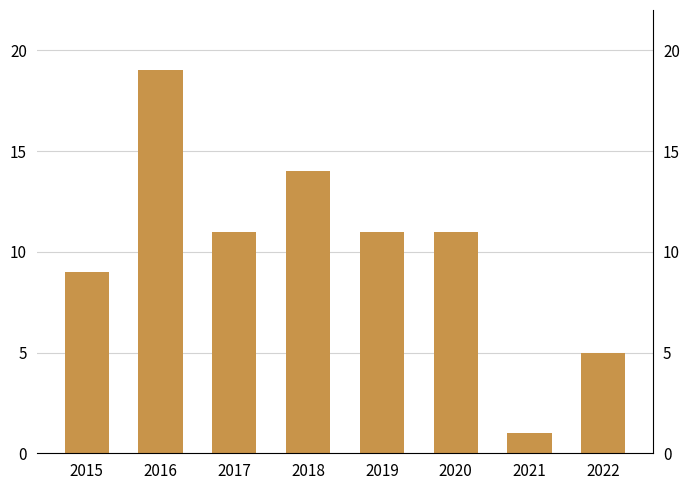

What is the difference between the maximum and second lowest values?

14